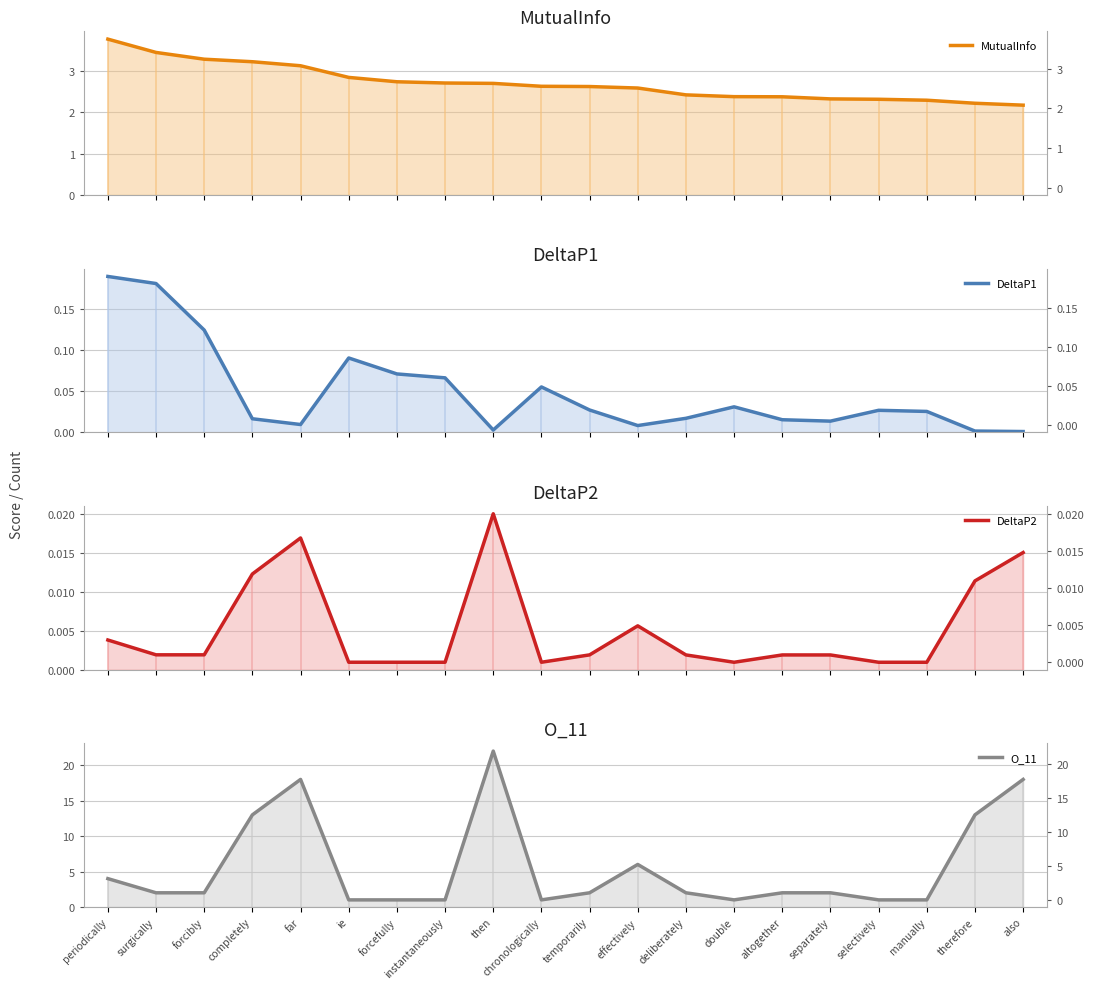

Which series has the largest total across all categories?

O_11